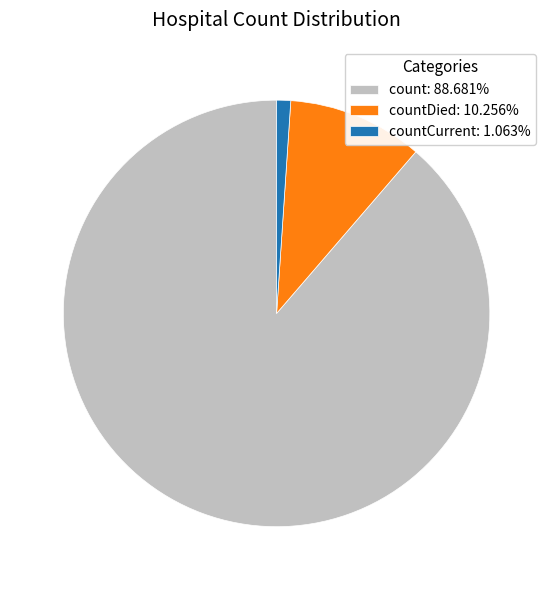

Does count: 88.681% represent more than half of the total?

Yes